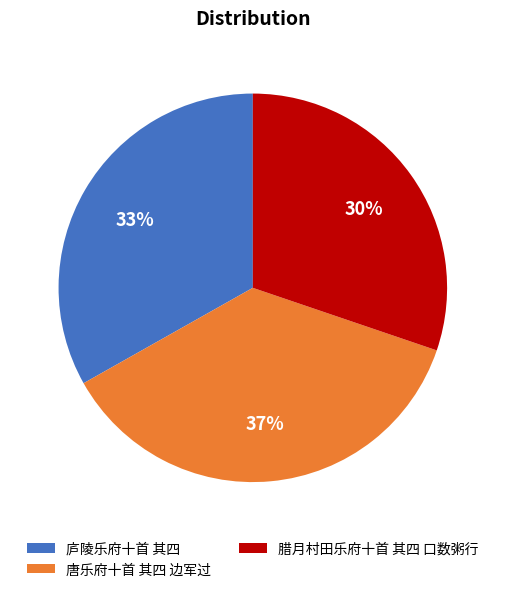

True or false: 唐乐府十首 其四 边军过 accounts for 51% of the total.

False